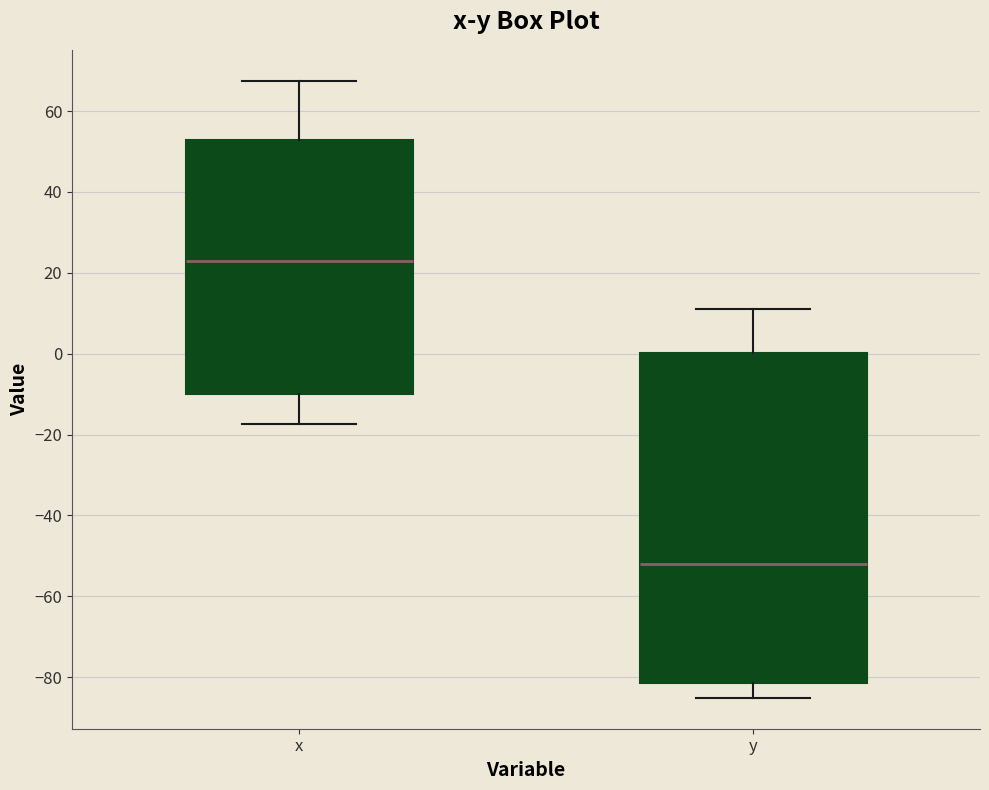

Reading left to right, read every box against the y-axis: the position of its median line, the range the box covers, and the ends of its whiskers. The values are not printed on the chart, so give them approximately, as read against the axis.

x: median 24, box -10 to 52, whiskers -18 to 68
y: median -52, box -82 to 0, whiskers -86 to 12